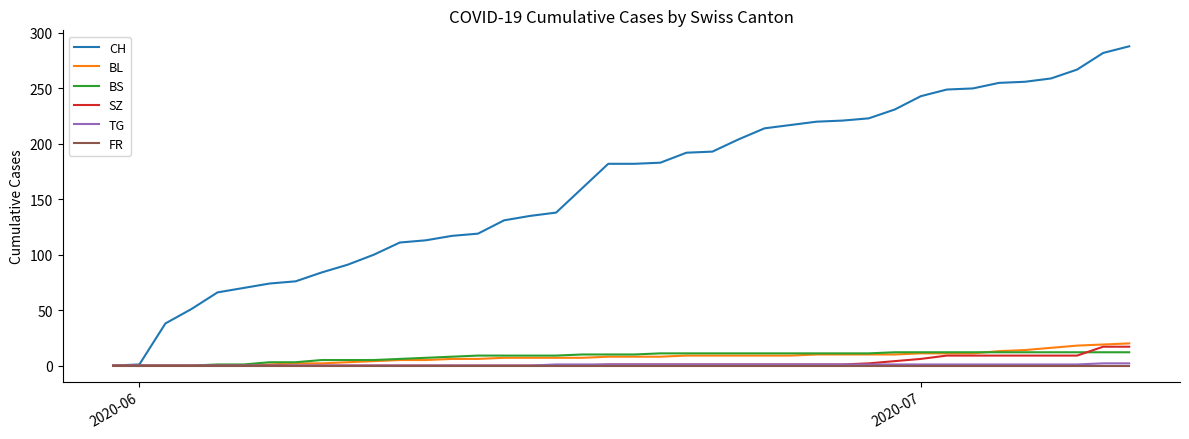

Which series has the largest total across all categories?

CH